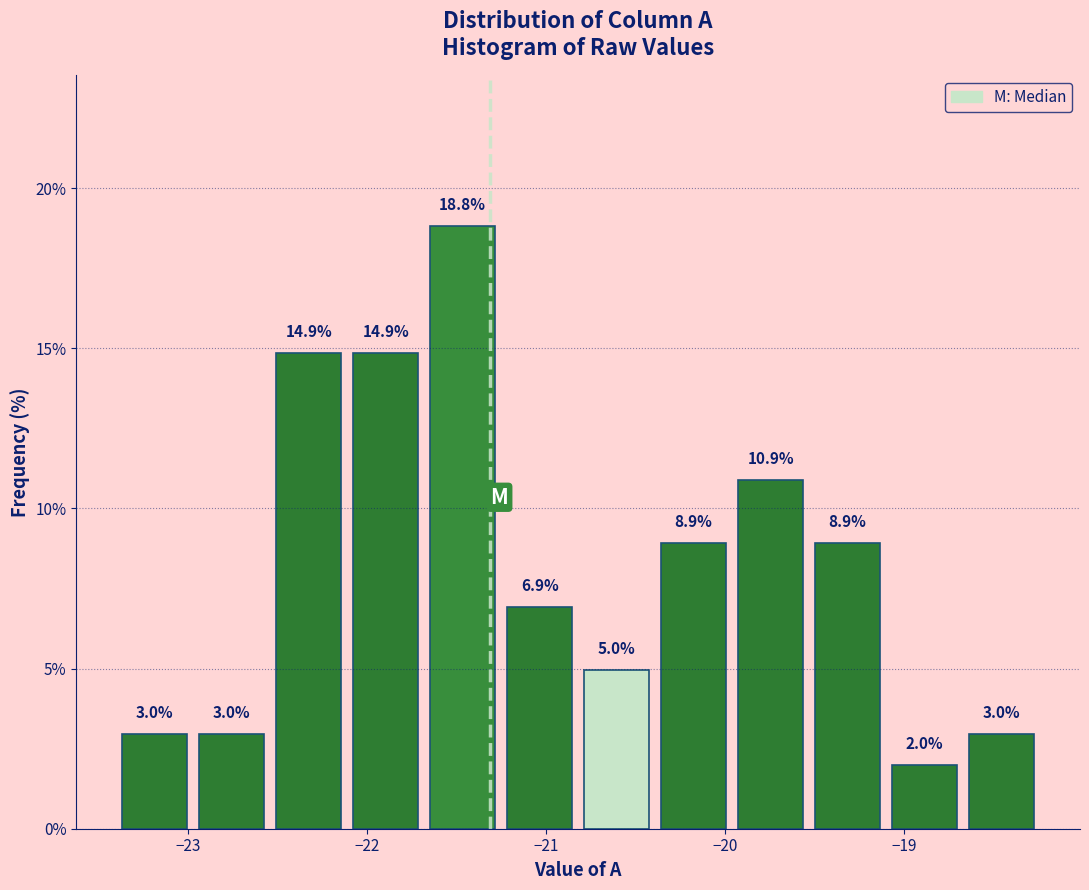

Reading left to right, transcribe this chart: for each bar, give the range it covers on the x-axis and its height. The bar edges are not printed on the chart, so give them approximately, as read against the axis.

-23.40 to -22.97: 3.0
-22.97 to -22.54: 3.0
-22.54 to -22.11: 14.9
-22.11 to -21.68: 14.9
-21.68 to -21.25: 18.8
-21.25 to -20.82: 6.9
-20.82 to -20.39: 5.0
-20.39 to -19.96: 8.9
-19.96 to -19.53: 10.9
-19.53 to -19.10: 8.9
-19.10 to -18.67: 2.0
-18.67 to -18.24: 3.0